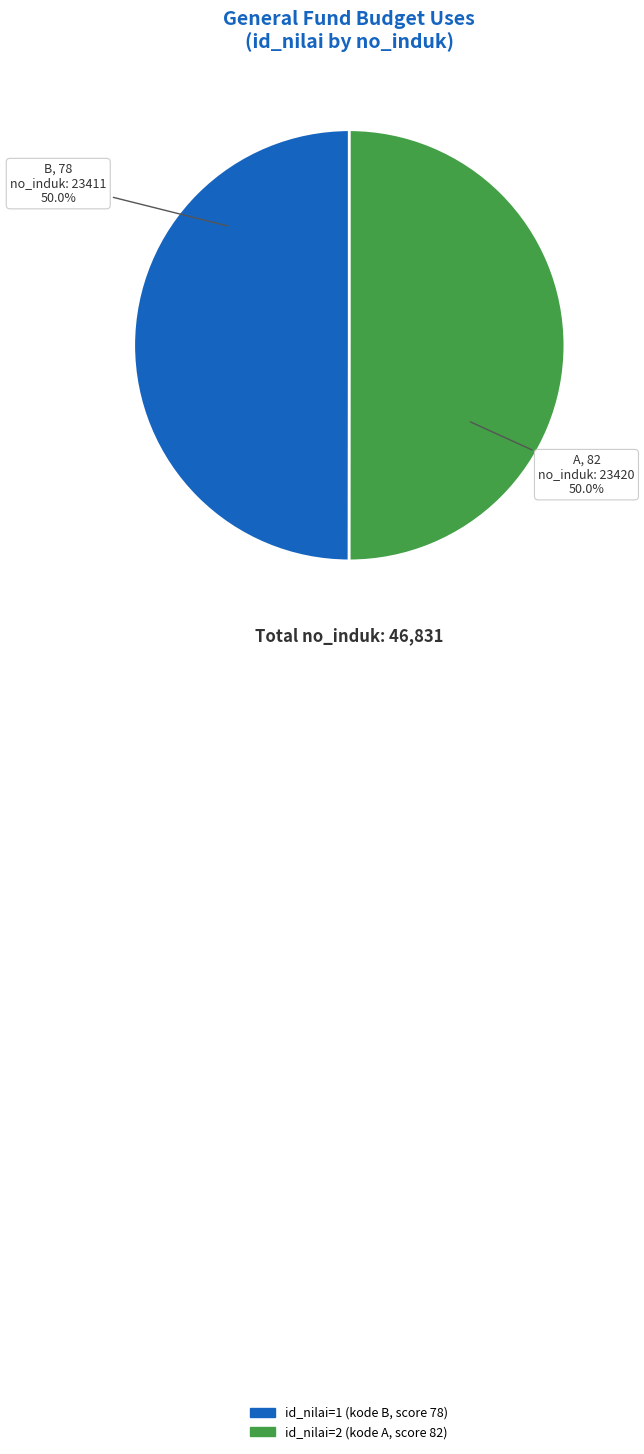

Combined, do B, 78 and A, 82 account for over 50%?

Yes